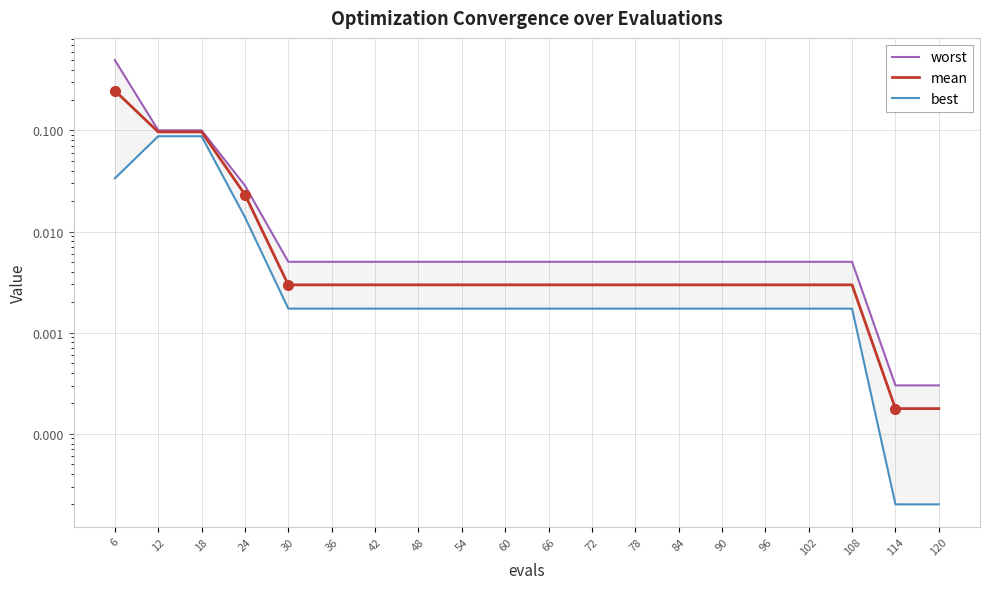

Which series changed the most between 42 and 96?

worst